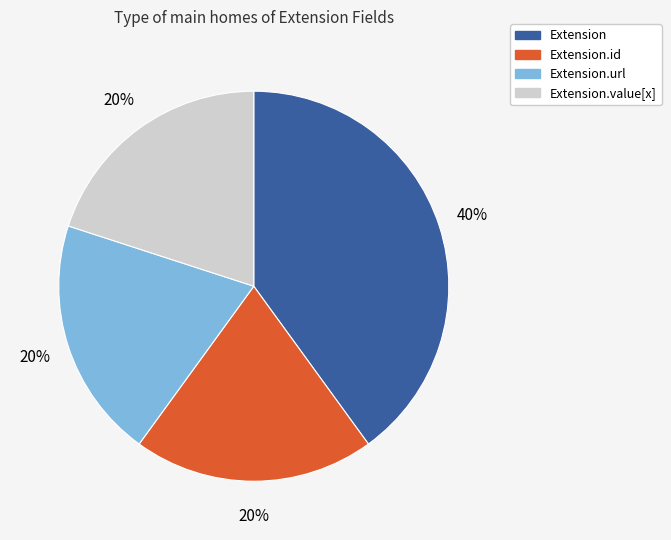

To the nearest percent, what is the difference between the largest and smallest slice percentages?

20%